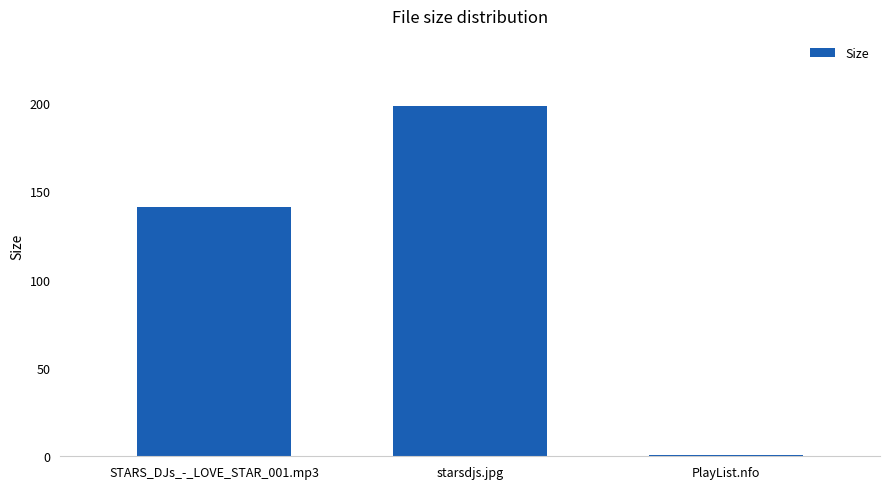

List the labels in order of value, largest first.

starsdjs.jpg, STARS_DJs_-_LOVE_STAR_001.mp3, PlayList.nfo